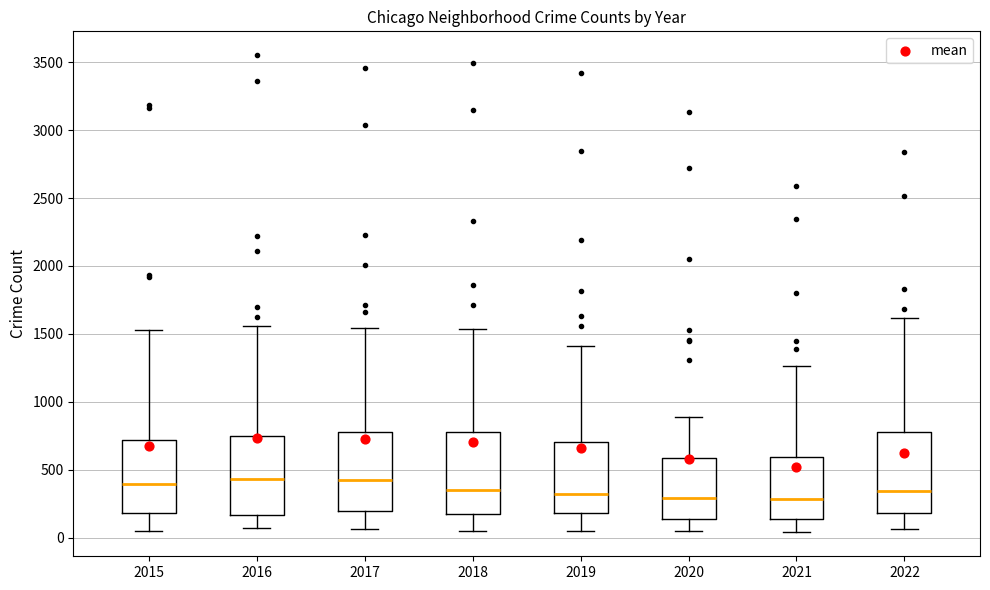

Reading left to right, read every box against the y-axis: the position of its median line, the range the box covers, and the ends of its whiskers. The values are not printed on the chart, so give them approximately, as read against the axis.

2015: median 400, box 200 to 700, whiskers 50 to 1550
2016: median 450, box 150 to 750, whiskers 50 to 1550
2017: median 400, box 200 to 800, whiskers 50 to 1550
2018: median 350, box 200 to 800, whiskers 50 to 1550
2019: median 300, box 200 to 700, whiskers 50 to 1400
2020: median 300, box 150 to 600, whiskers 50 to 900
2021: median 300, box 150 to 600, whiskers 50 to 1250
2022: median 350, box 200 to 800, whiskers 50 to 1600